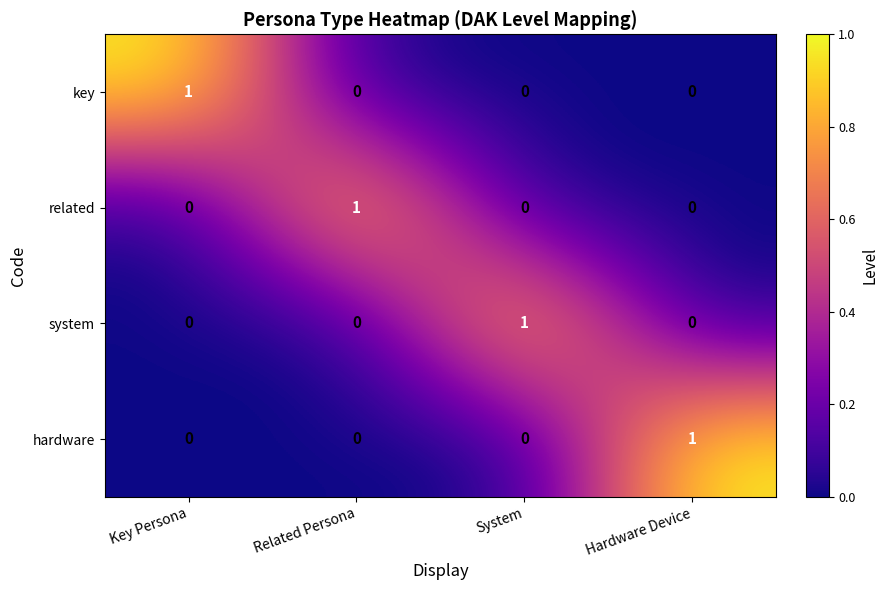

Count the number of data series in this chart.

4